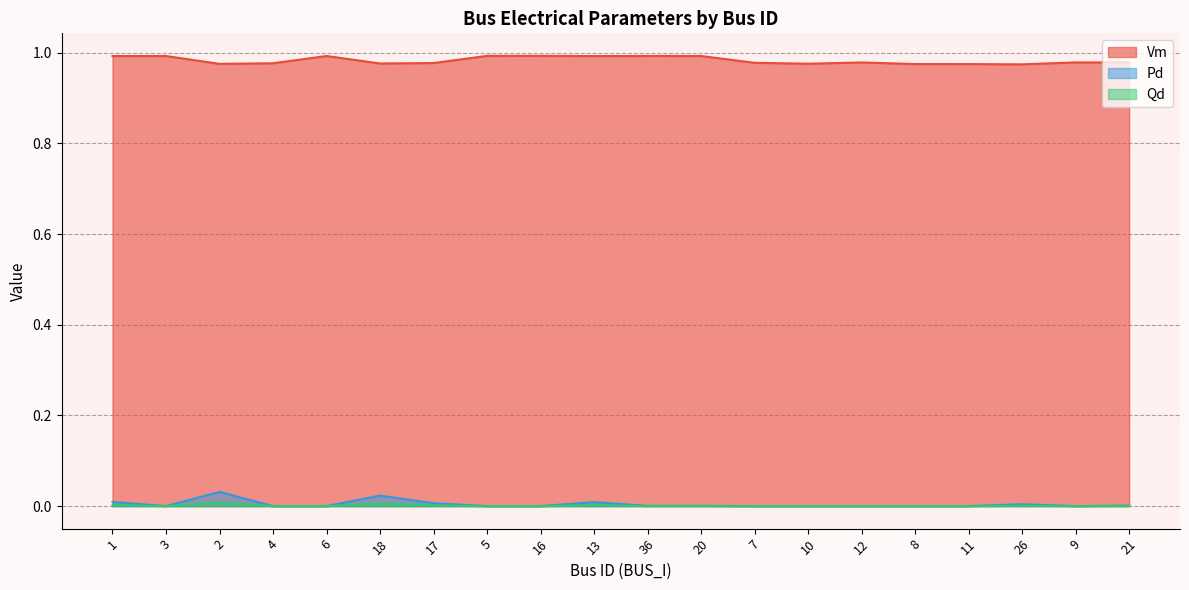

Reading right to left, transcribe all the data shown in this chart.

Vm: 21=1.0	9=1.0	26=1.0	11=1.0	8=1.0	12=1.0	10=1.0	7=1.0	20=1.0	36=1.0	13=1.0	16=1.0	5=1.0	17=1.0	18=1.0	6=1.0	4=1.0	2=1.0	3=1.0	1=1.0
Pd: 21=0.0	9=0.0	26=0.0	11=0.0	8=0.0	12=0.0	10=0.0	7=0.0	20=0.0	36=0.0	13=0.0	16=0.0	5=0.0	17=0.0	18=0.0	6=0.0	4=0.0	2=0.0	3=0.0	1=0.0
Qd: 21=0.0	9=0.0	26=0.0	11=0.0	8=0.0	12=0.0	10=0.0	7=0.0	20=0.0	36=0.0	13=0.0	16=0.0	5=0.0	17=0.0	18=0.0	6=0.0	4=0.0	2=0.0	3=0.0	1=0.0